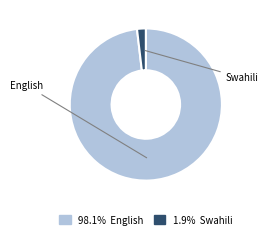

Does any single category account for the majority?

Yes